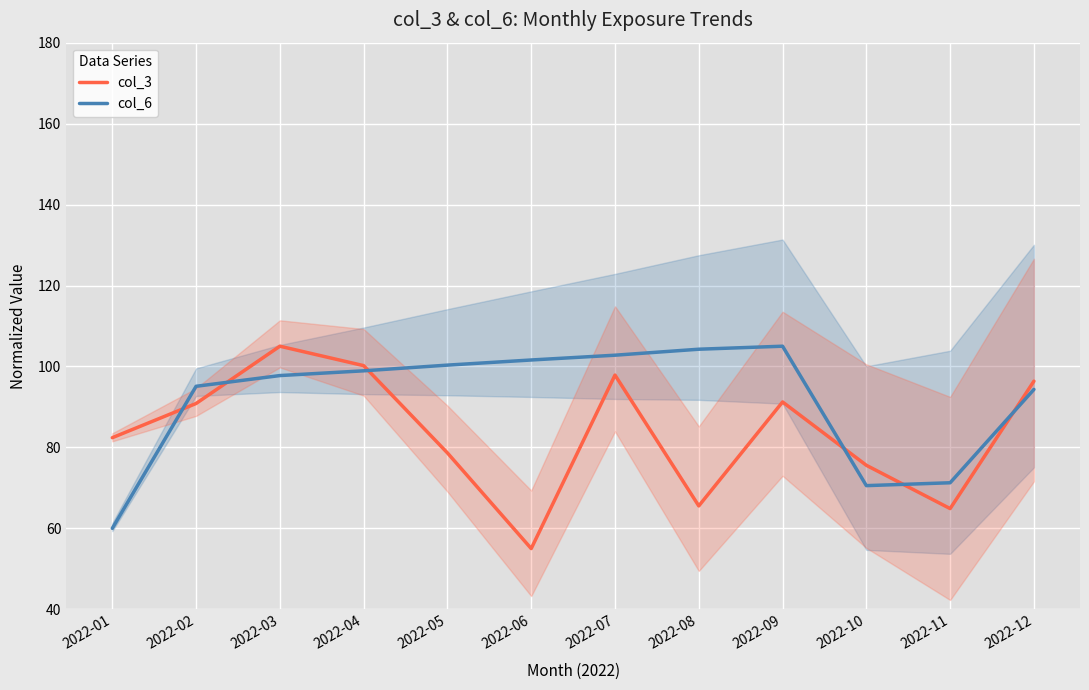

What is the difference between the col_3 values at 2022-10 and 2022-08?

10.0